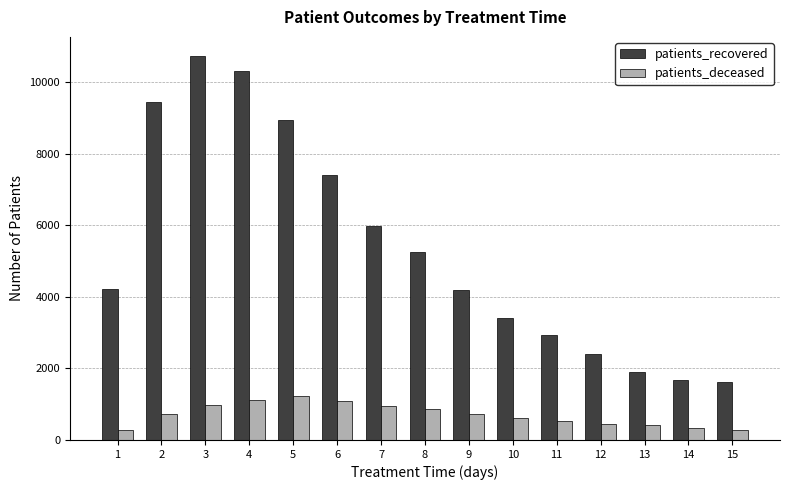

Which series has the largest range (max minus min)?

patients_recovered